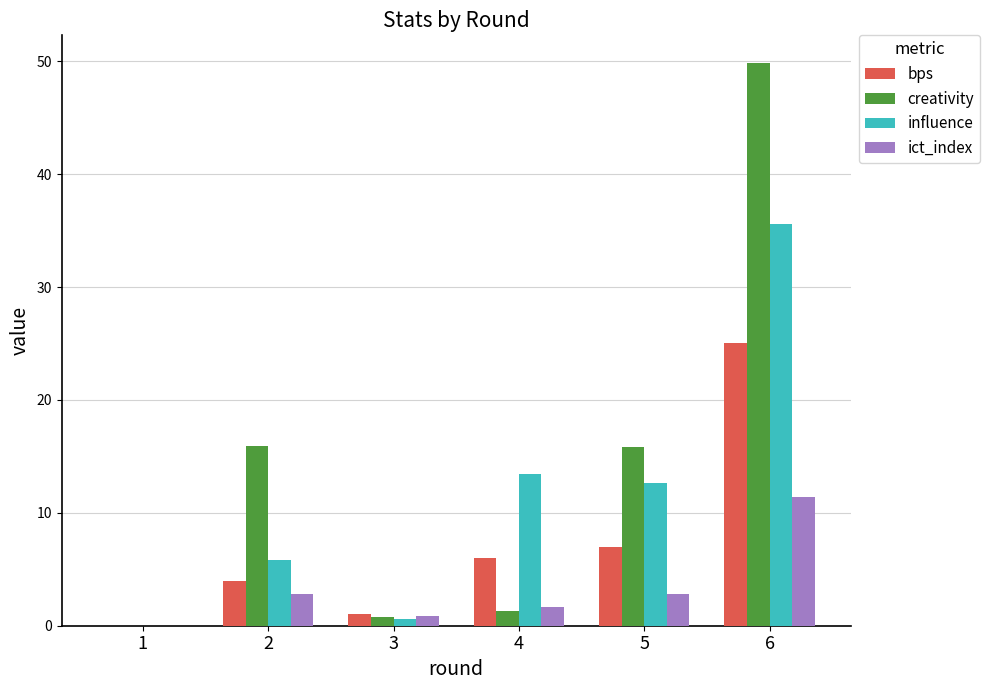

What is the sum of all ict_index values?

19.6